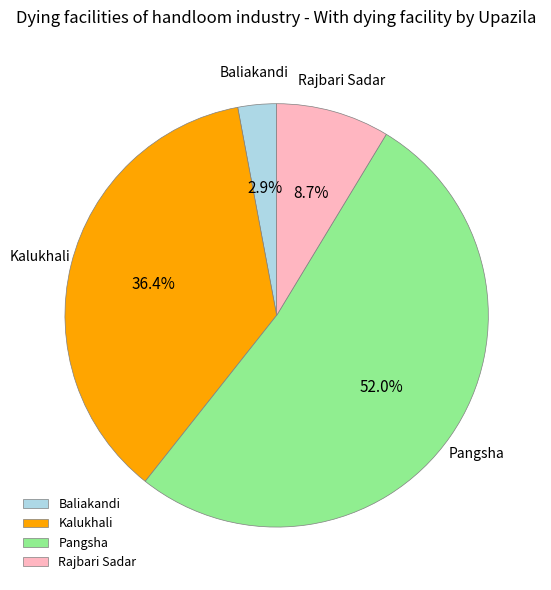

The Kalukhali slice represents 45% of the pie. True or false?

False